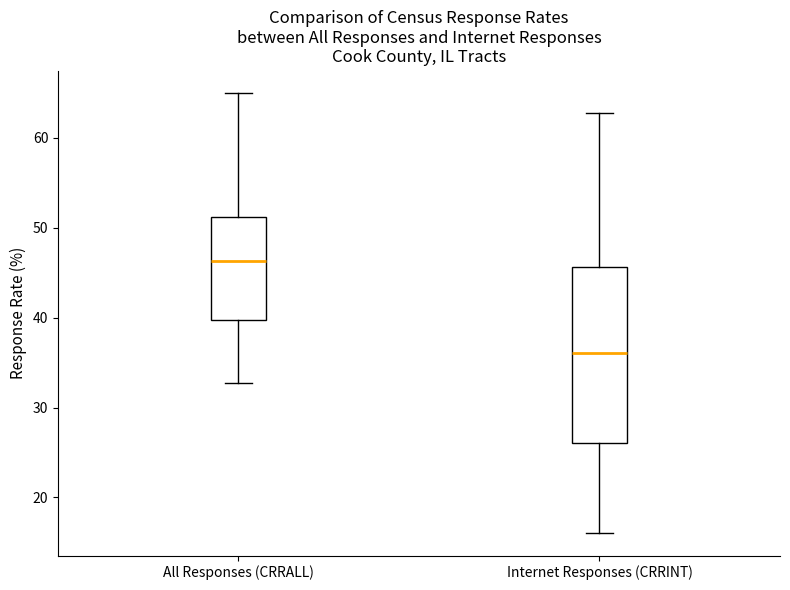

Where is the upper edge of the box for All Responses (CRRALL) on the y-axis? The values are not printed on the chart, so give them approximately, as read against the axis.

51